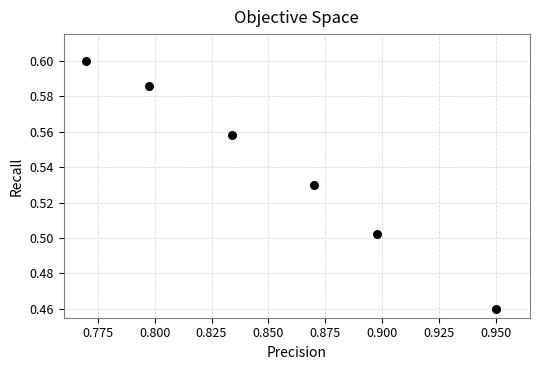

What is the average X value?

0.9